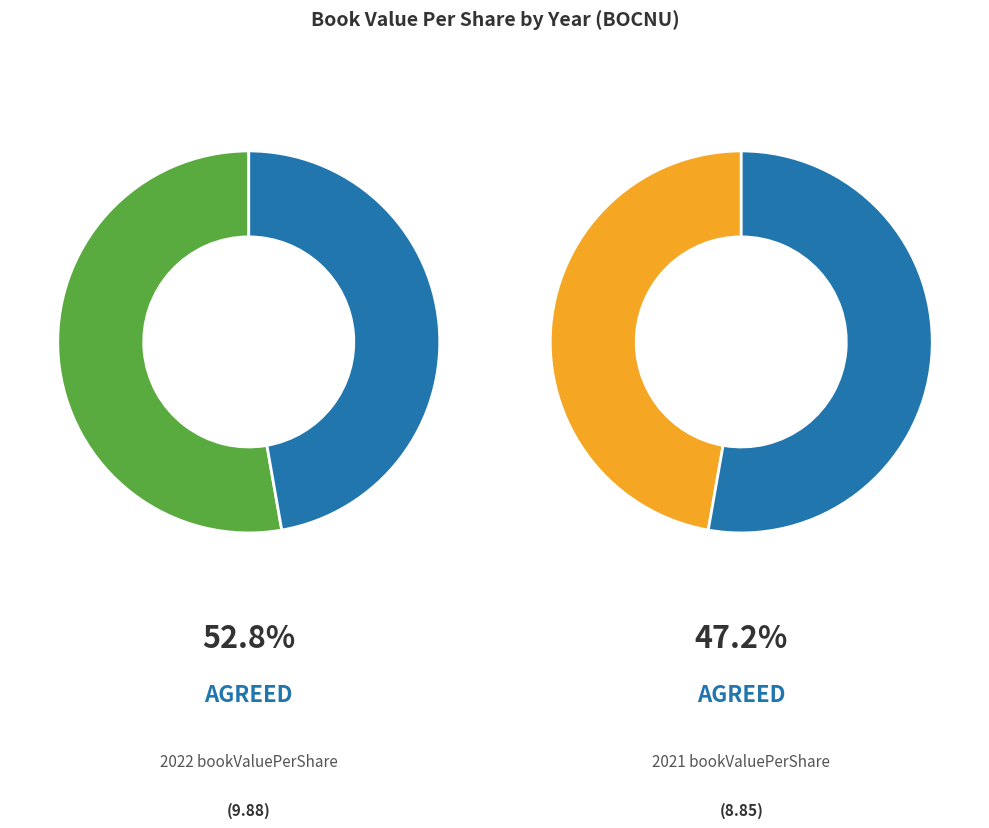

To the nearest percent, what portion does 2021 represent?

47%